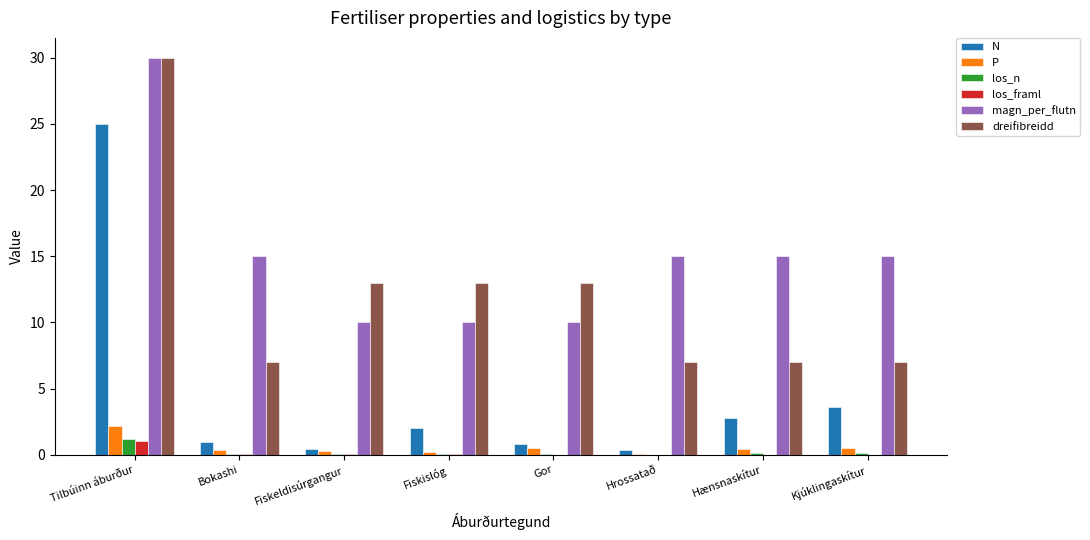

What is the sum of all dreifibreidd values?

97.0